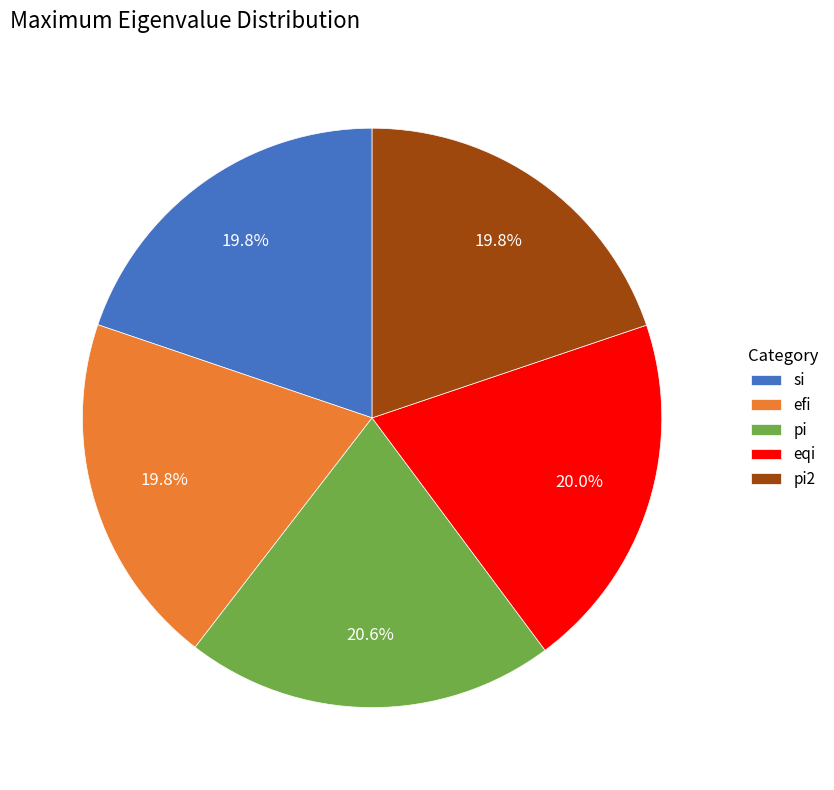

Does efi represent more than half of the total?

No